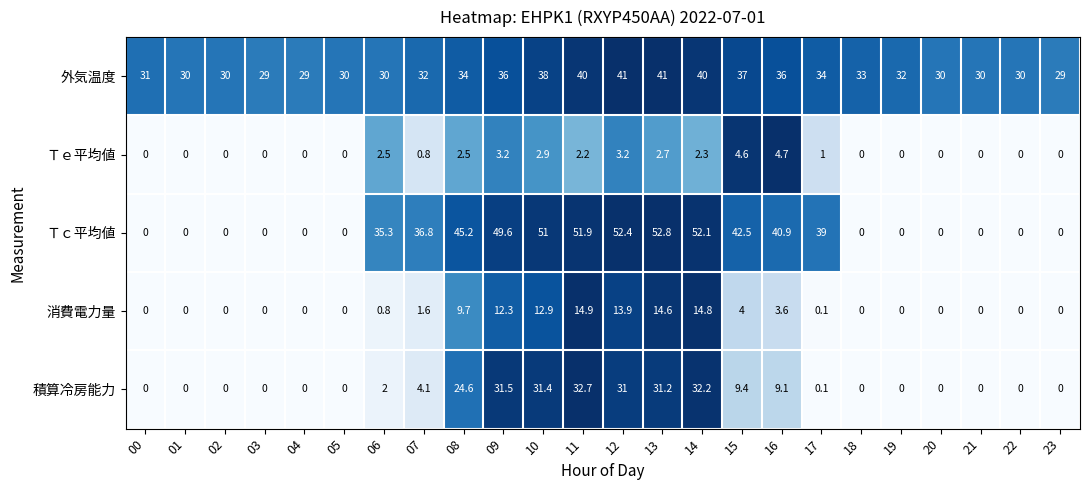

Which series has the largest total across all categories?

外気温度